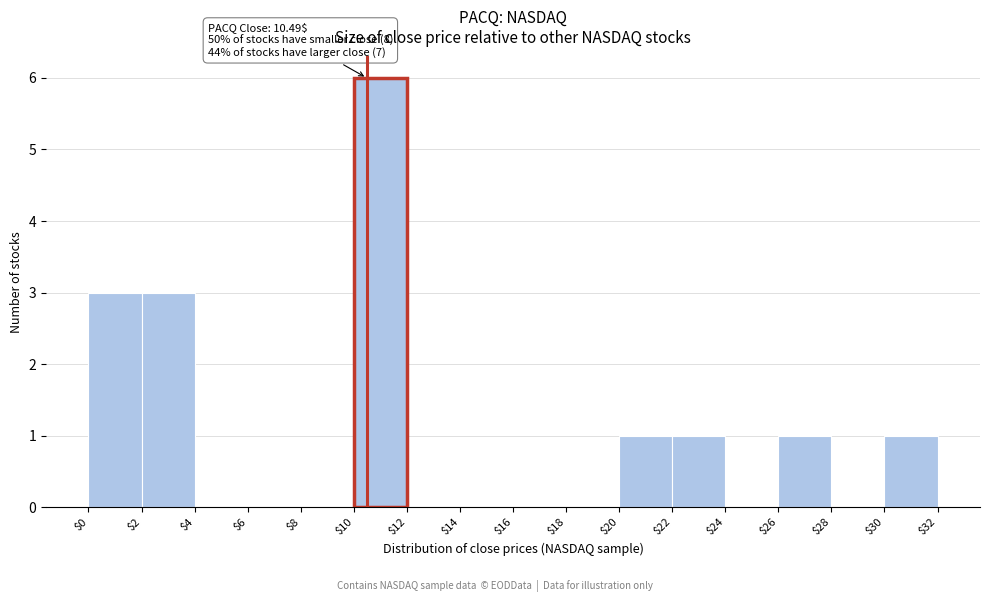

Which range on the x-axis has the tallest bar?

$10 to $12